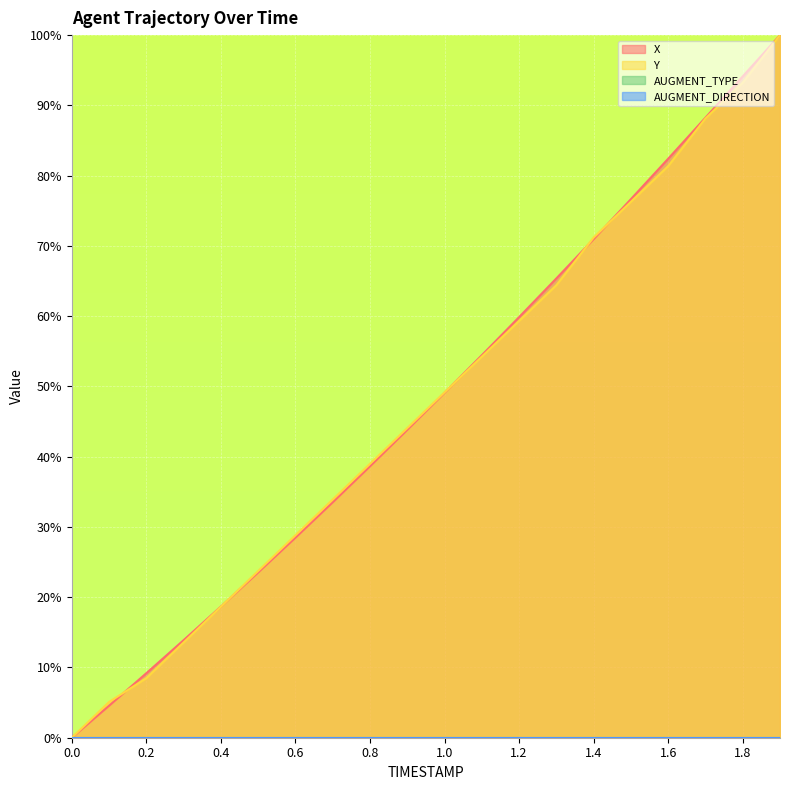

Does the chart display data point markers on the line(s)?

No